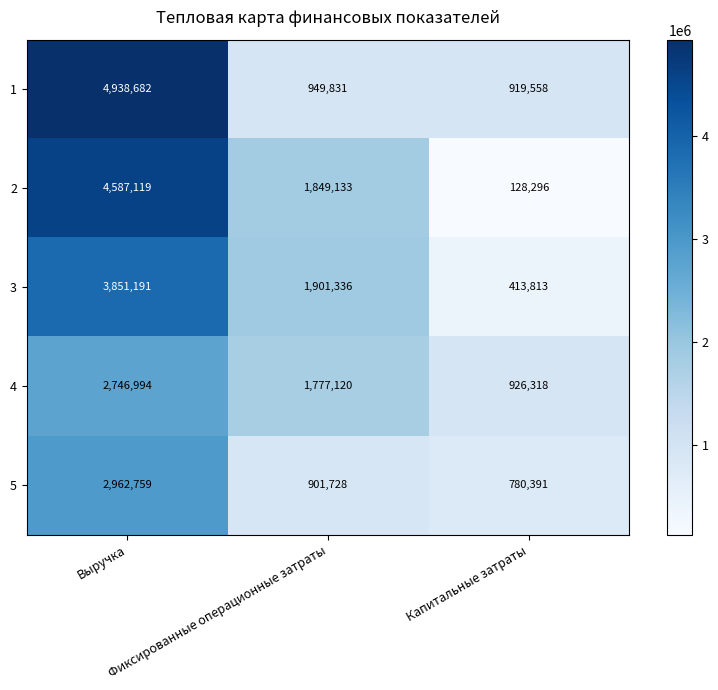

At which category is the sum across all series the highest?

Выручка